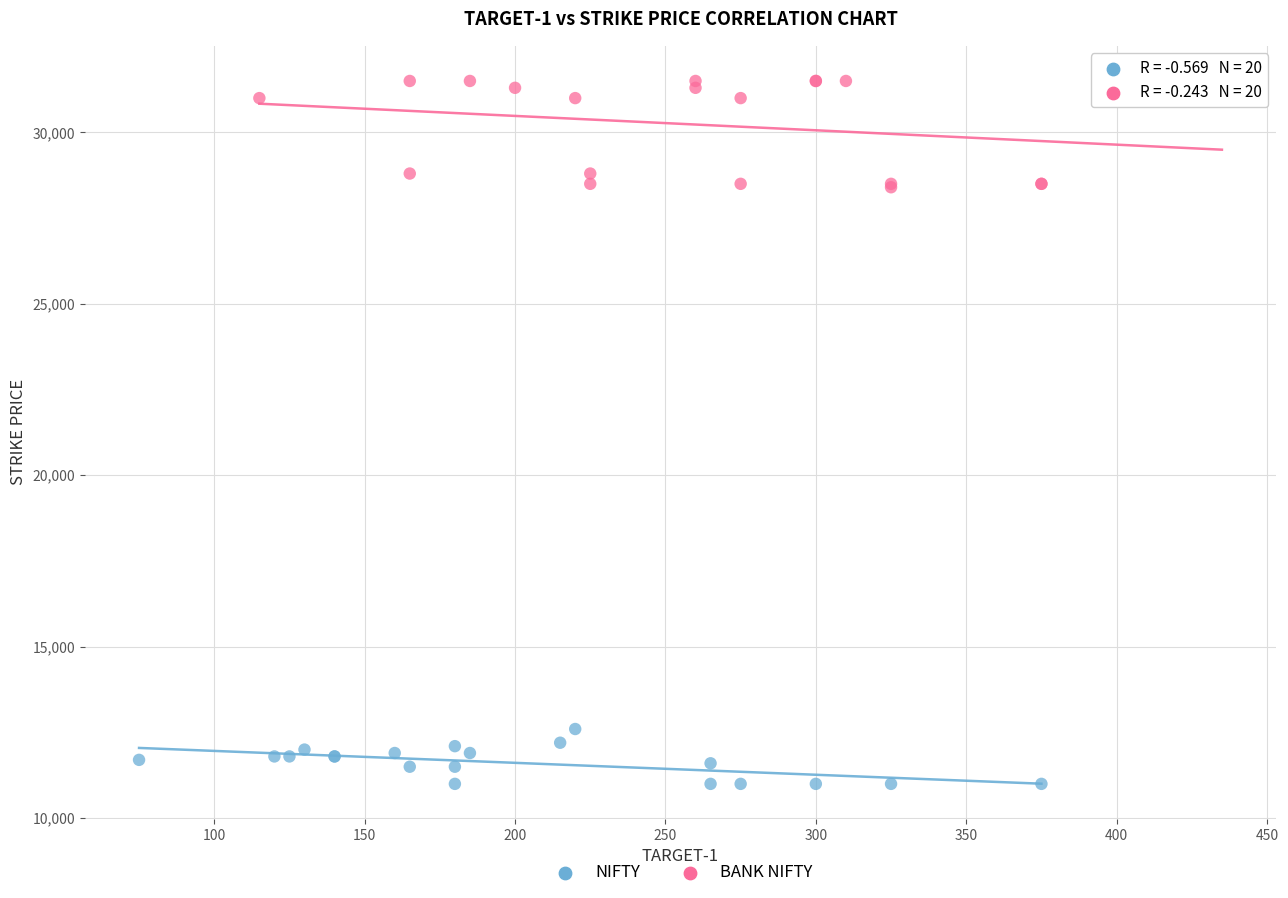

Which series contains the highest Y value?

BANK NIFTY